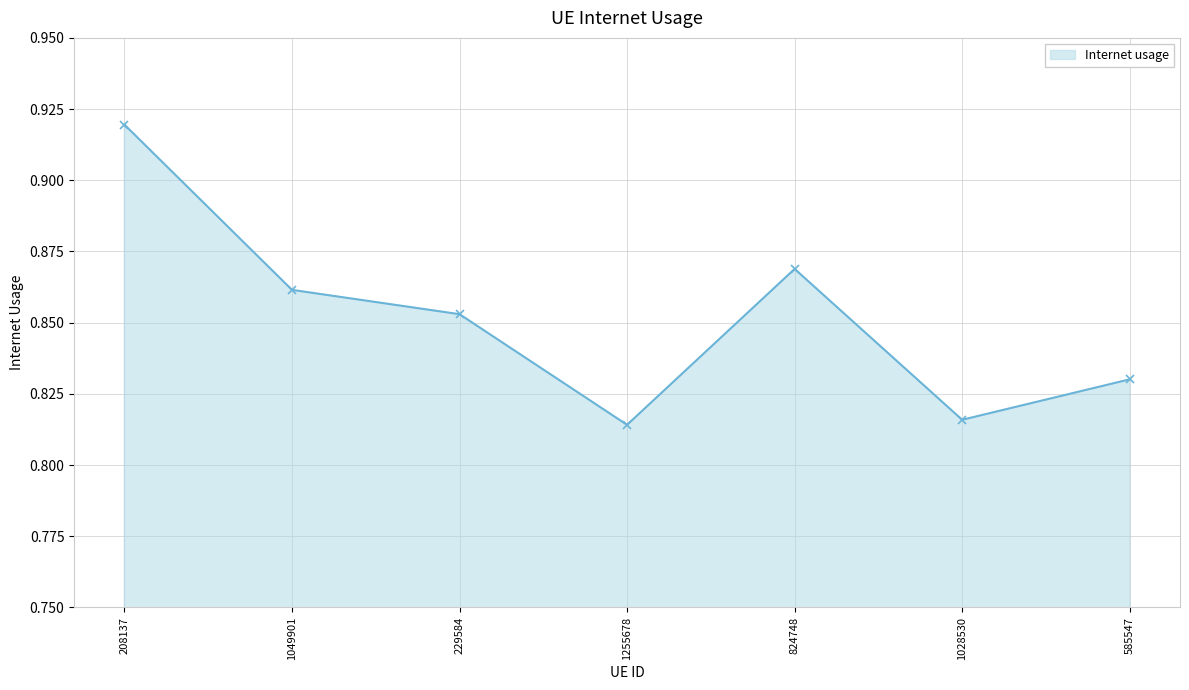

Count the values in the range 0 to 1.

7